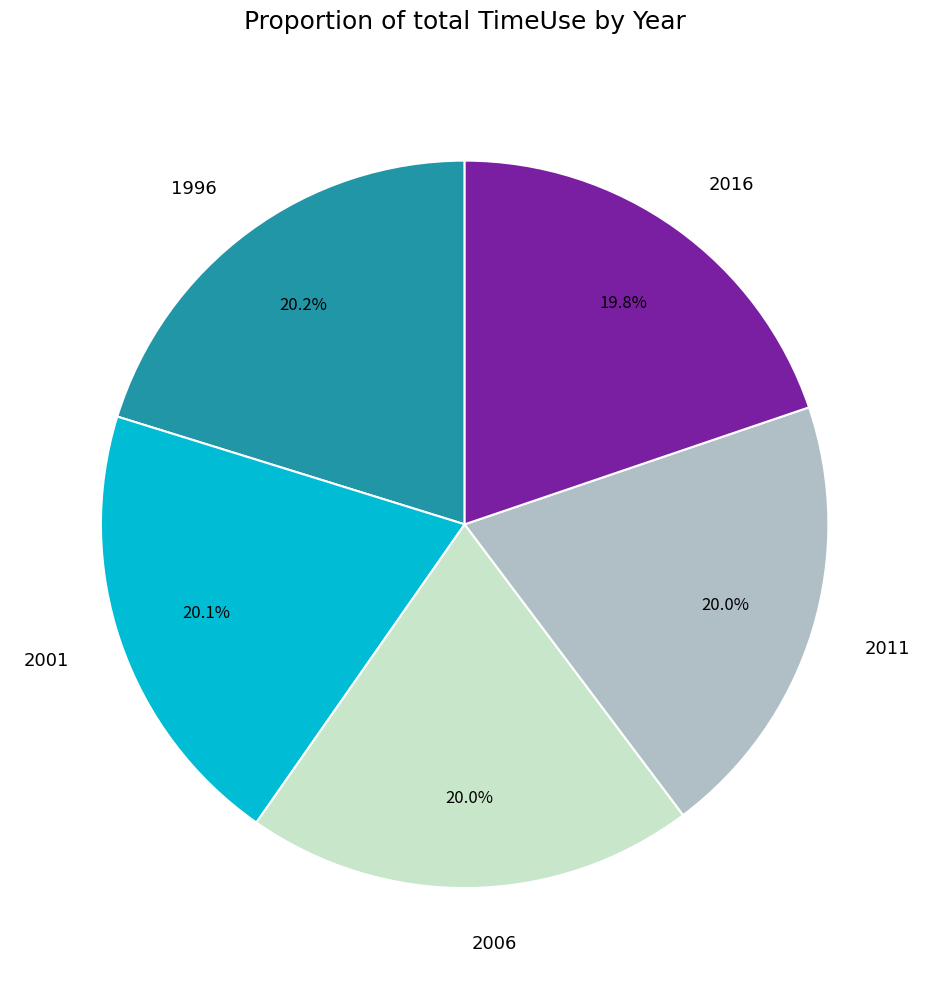

To the nearest percent, what percentage of the pie is 2006?

20%